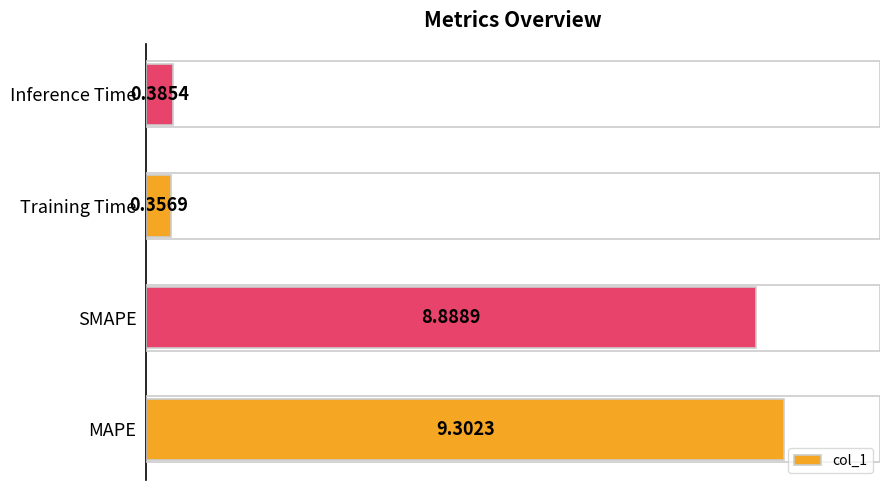

At which category does the chart reach its peak across all series?

MAPE